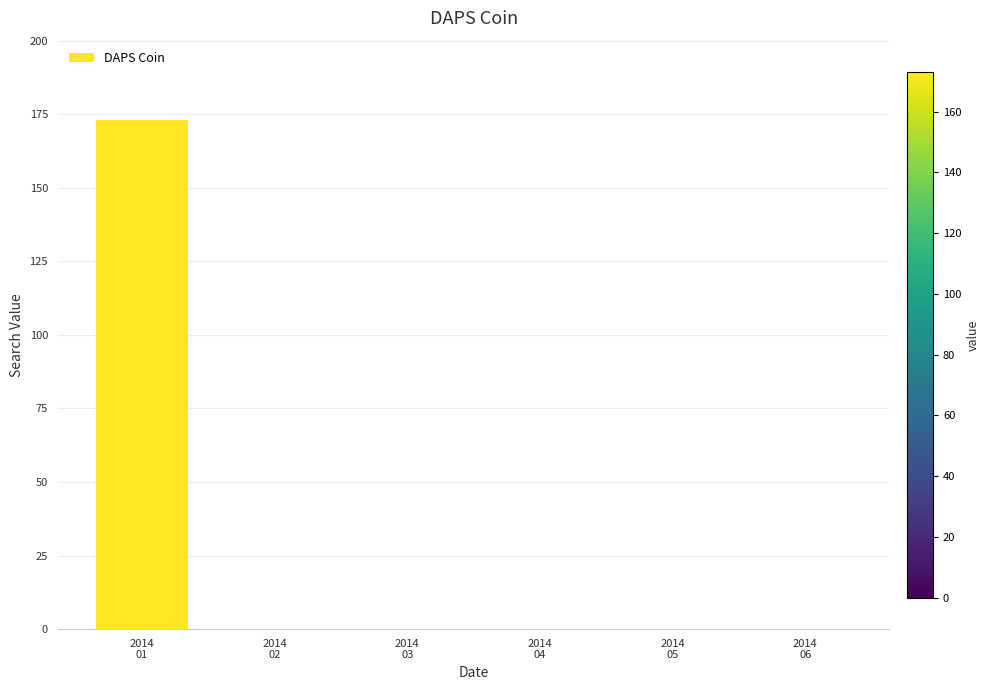

True or false: the data shows 116 at 2014
02.

False